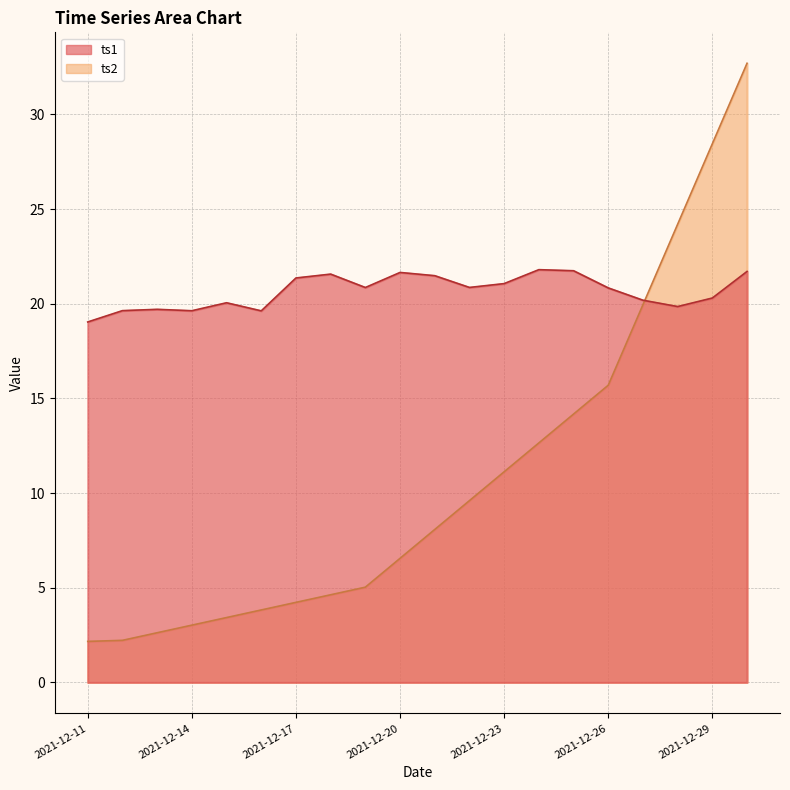

Reading left to right, extract all data points from this chart.

ts1: 2021-12-11=19.0	2021-12-12=19.6	2021-12-13=19.7	2021-12-14=19.6	2021-12-15=20.1	2021-12-16=19.6	2021-12-17=21.4	2021-12-18=21.6	2021-12-19=20.9	2021-12-20=21.7	2021-12-21=21.5	2021-12-22=20.9	2021-12-23=21.1	2021-12-24=21.8	2021-12-25=21.7	2021-12-26=20.8	2021-12-27=20.2	2021-12-28=19.9	2021-12-29=20.3	2021-12-30=21.7
ts2: 2021-12-11=2.2	2021-12-12=2.2	2021-12-13=2.6	2021-12-14=3.0	2021-12-15=3.4	2021-12-16=3.8	2021-12-17=4.2	2021-12-18=4.6	2021-12-19=5.0	2021-12-20=6.6	2021-12-21=8.1	2021-12-22=9.6	2021-12-23=11.1	2021-12-24=12.6	2021-12-25=14.2	2021-12-26=15.7	2021-12-27=19.9	2021-12-28=24.2	2021-12-29=28.4	2021-12-30=32.7